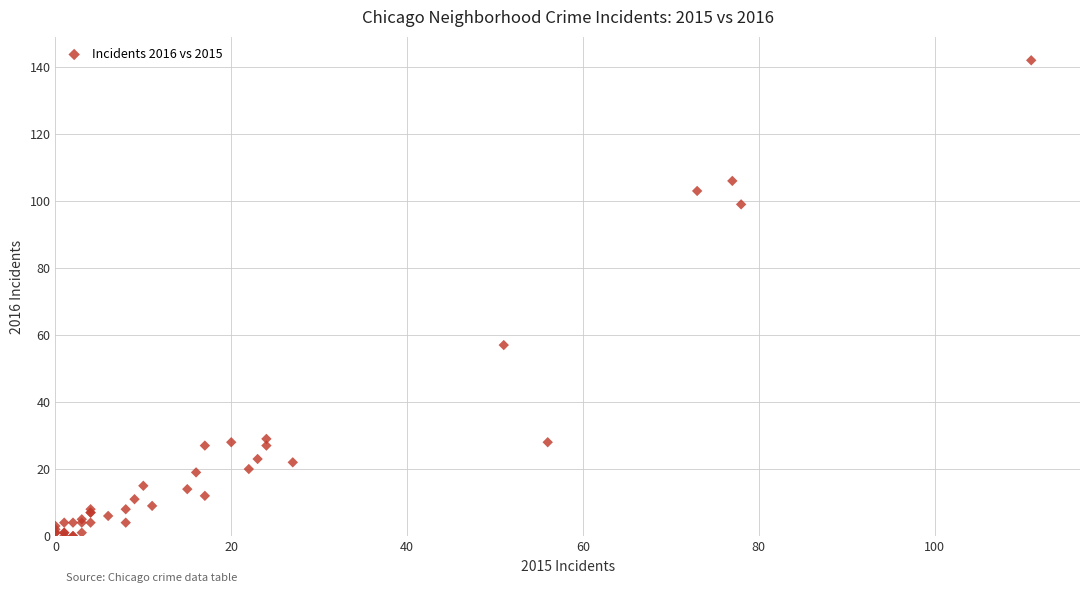

What Y value in the scatter plot is closest to 71?

57